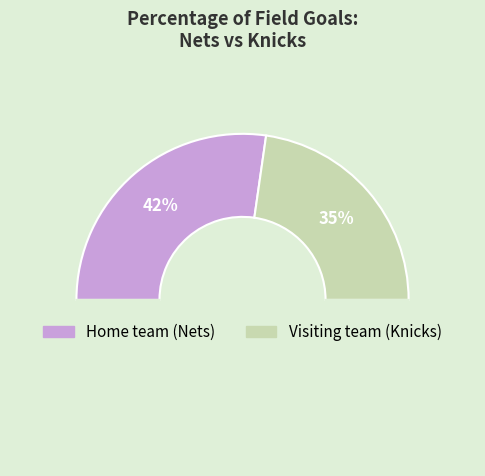

What is the majority slice?

Home team (Nets)